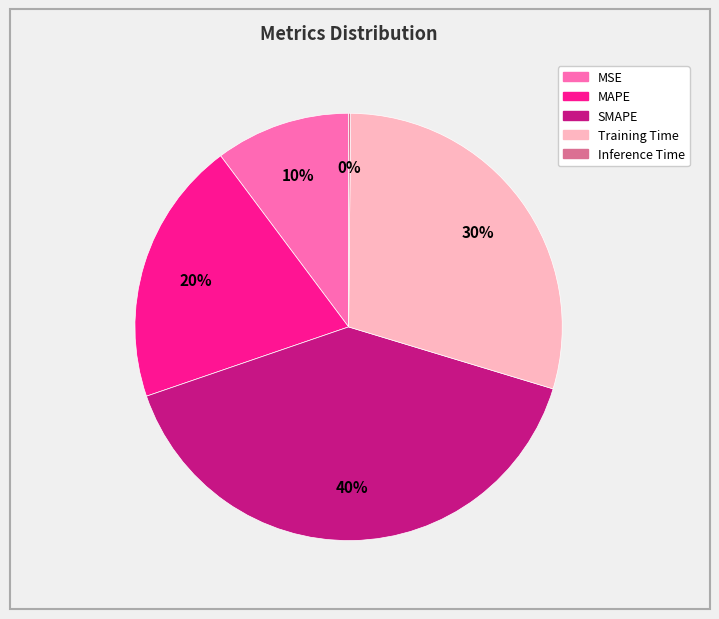

To the nearest percent, what is the difference between the largest and smallest slice percentages?

40%